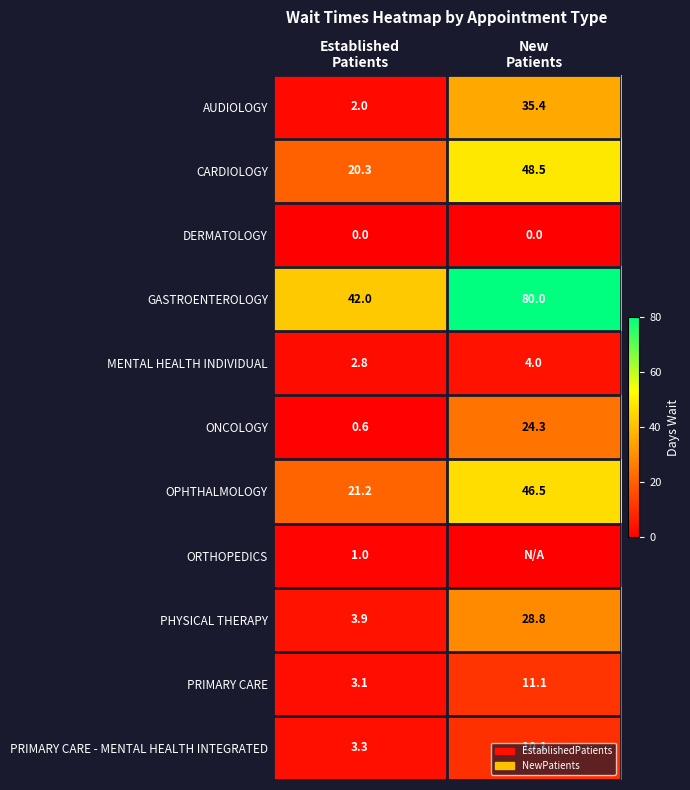

Between New
Patients and Established
Patients, which is larger?

New
Patients